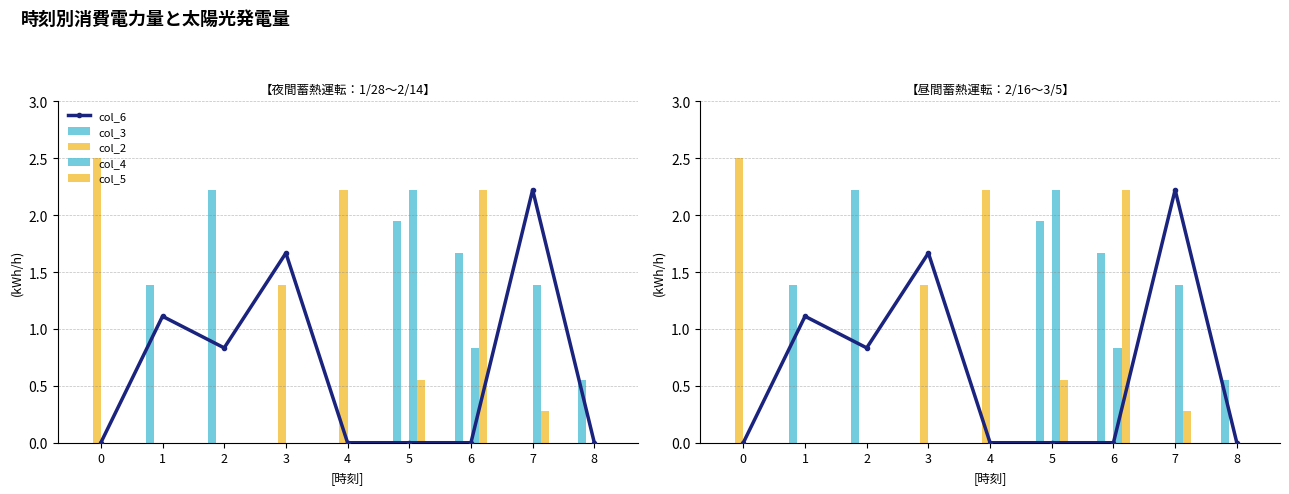

The col_6 series shows 2.2 at 7. True or false?

True